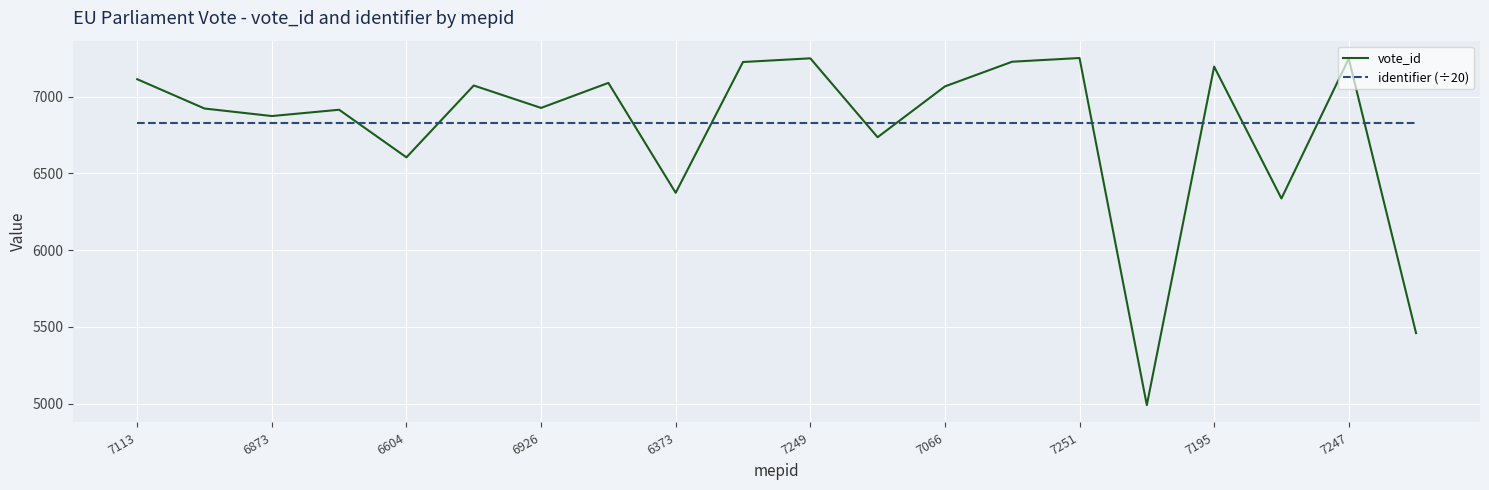

Which series has the largest range (max minus min)?

vote_id